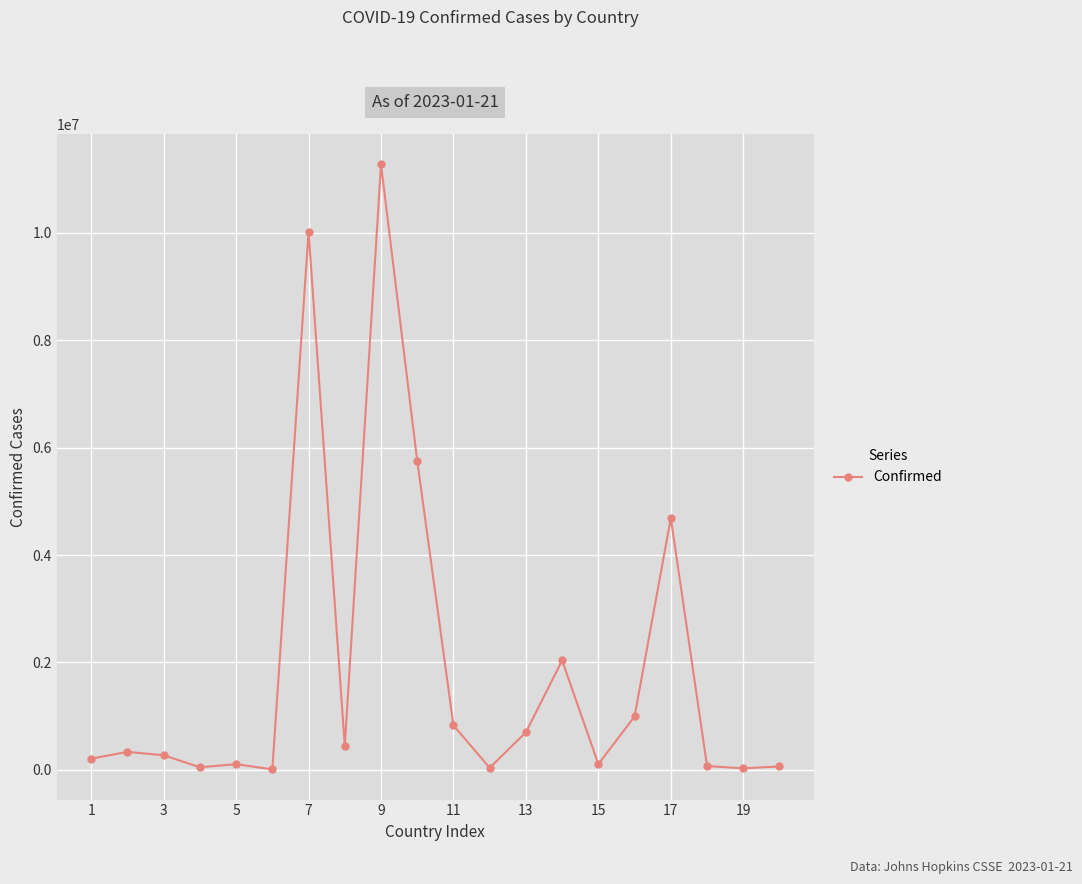

What is the minimum value shown in the chart?

9106